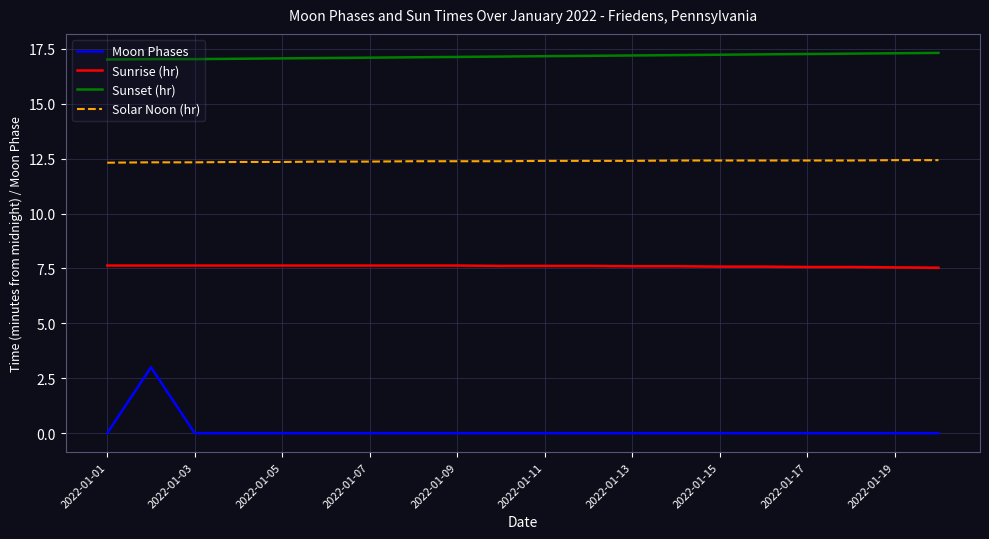

Does the chart have visible grid lines?

Yes